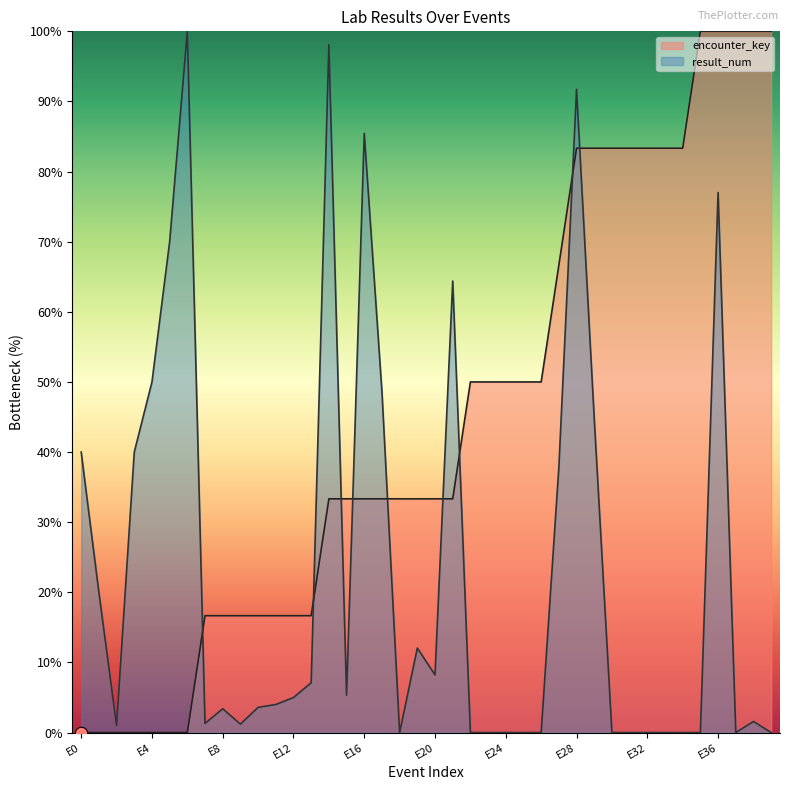

At which category is the sum across all series the highest?

E36